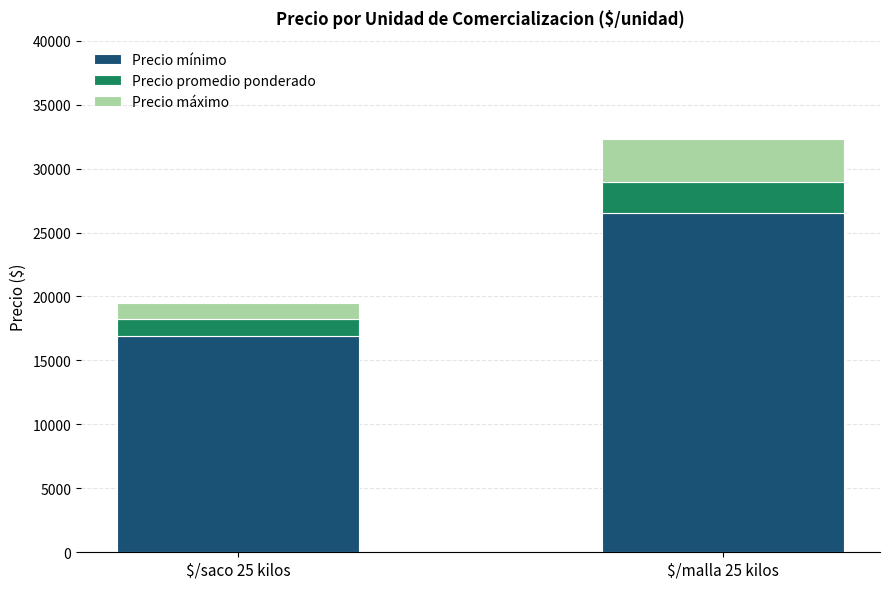

The value of Precio mínimo at $/malla 25 kilos is 26500. True or false?

True